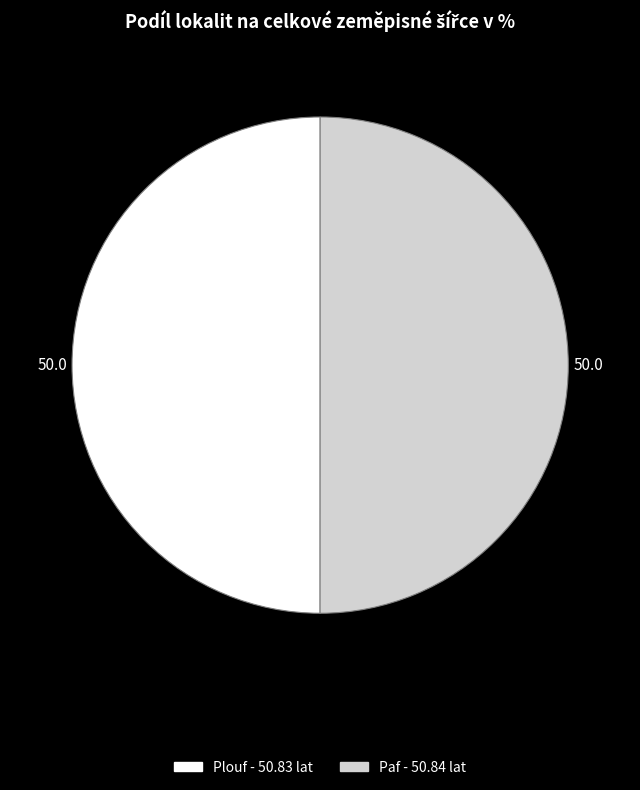

Approximately how many times larger is the value at Plouf compared to Paf?

1.0